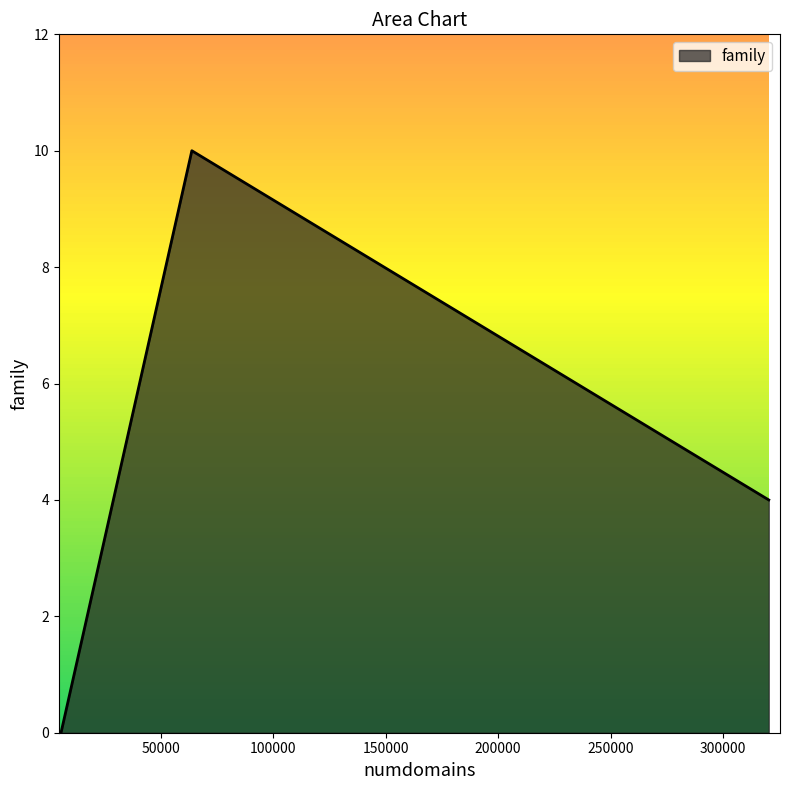

What is the maximum value shown in the chart?

10